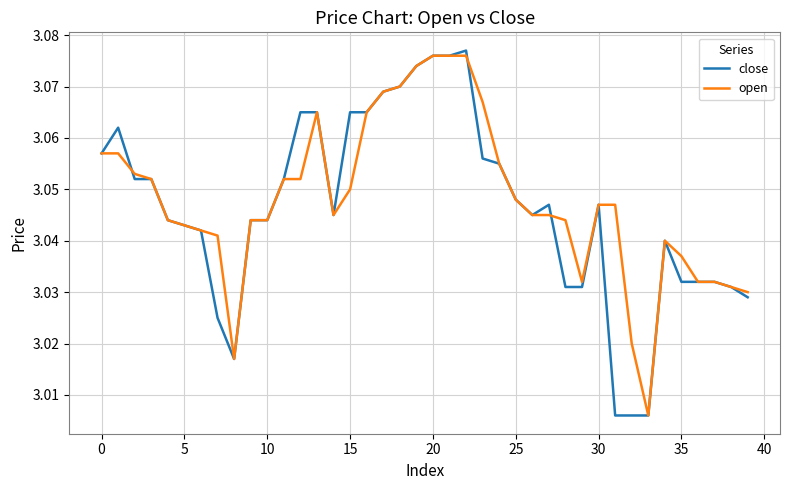

Which series has the largest range (max minus min)?

close